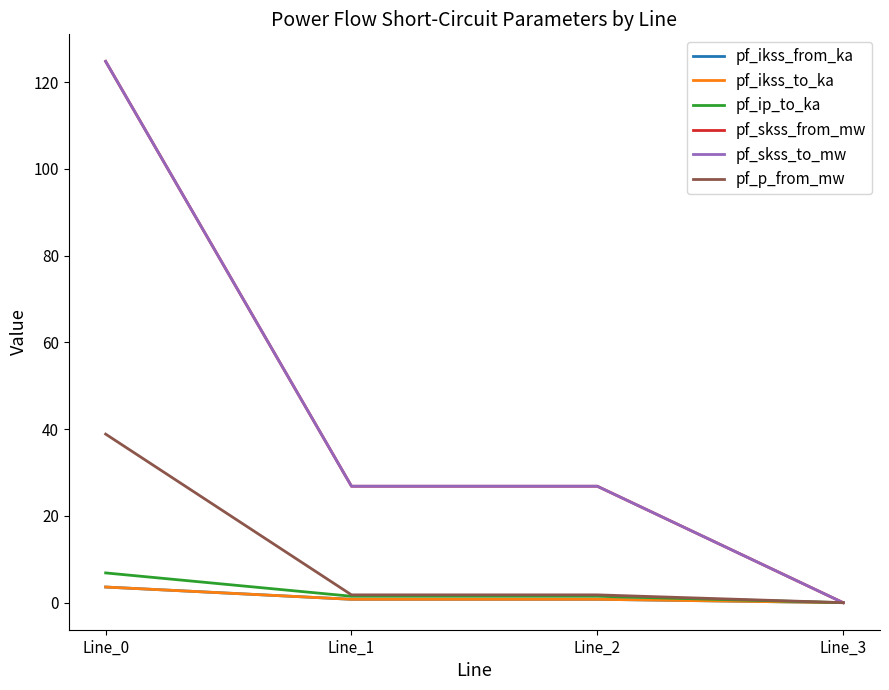

Does the chart have visible grid lines?

No